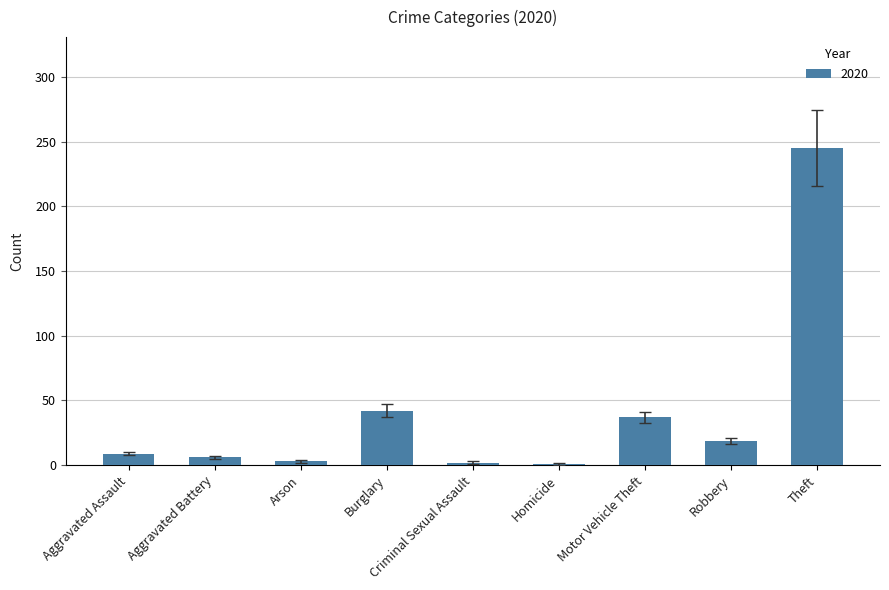

Are the bars horizontal?

No